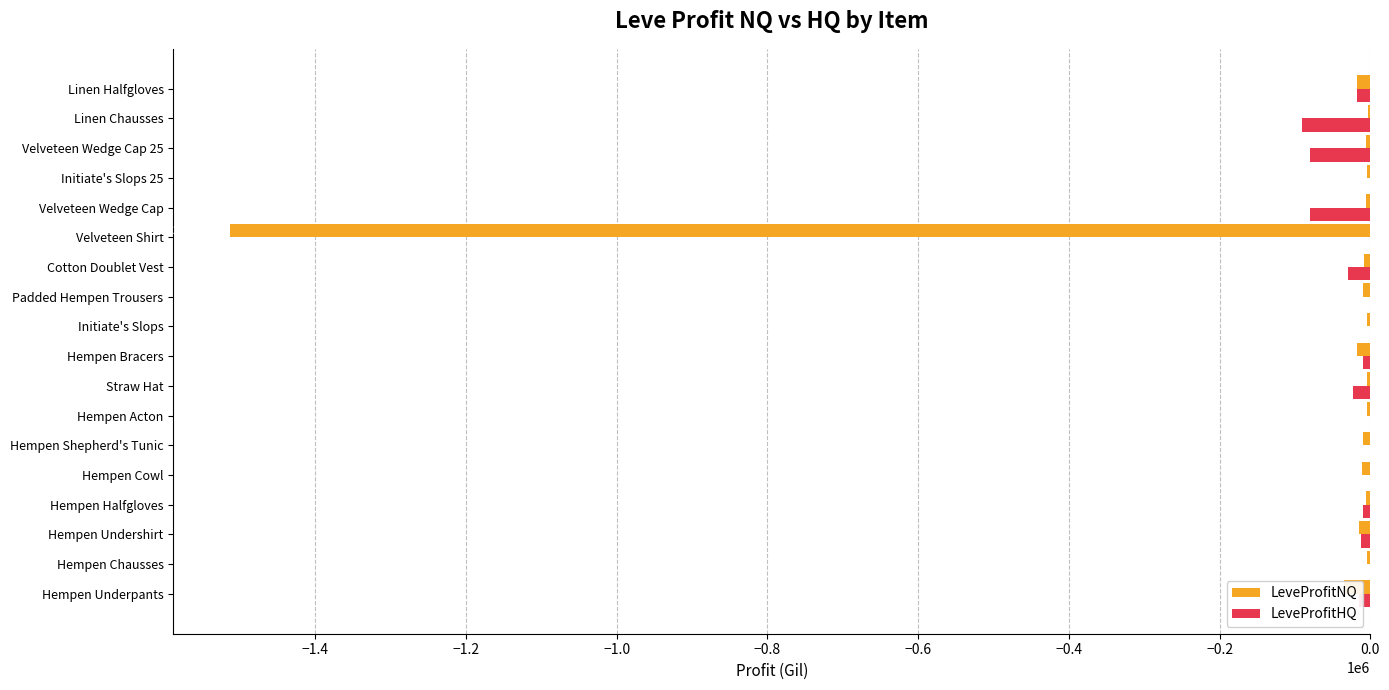

The value of LeveProfitNQ at Initiate's Slops is -4150.7. True or false?

True